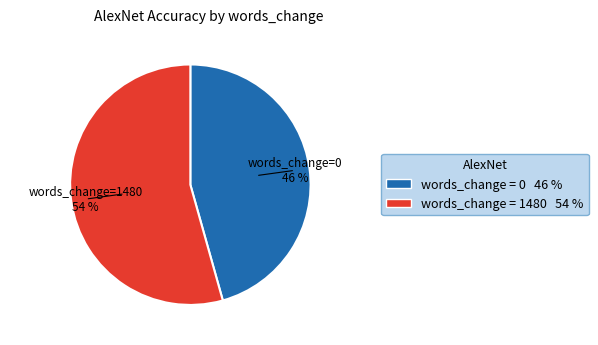

To the nearest percent, what is the average slice percentage?

50%